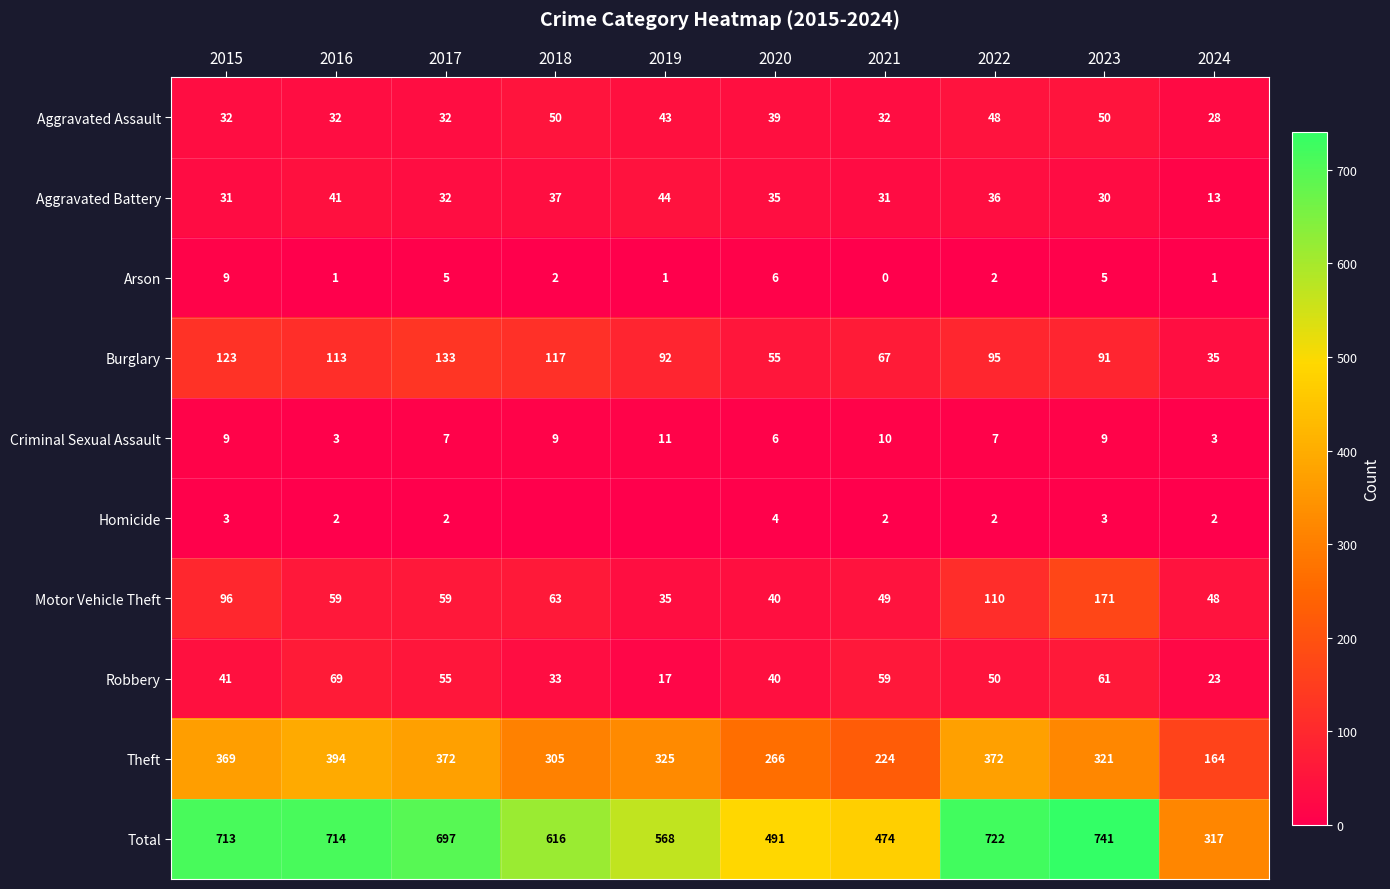

What is the spread (max minus min) of values at 2024?

316